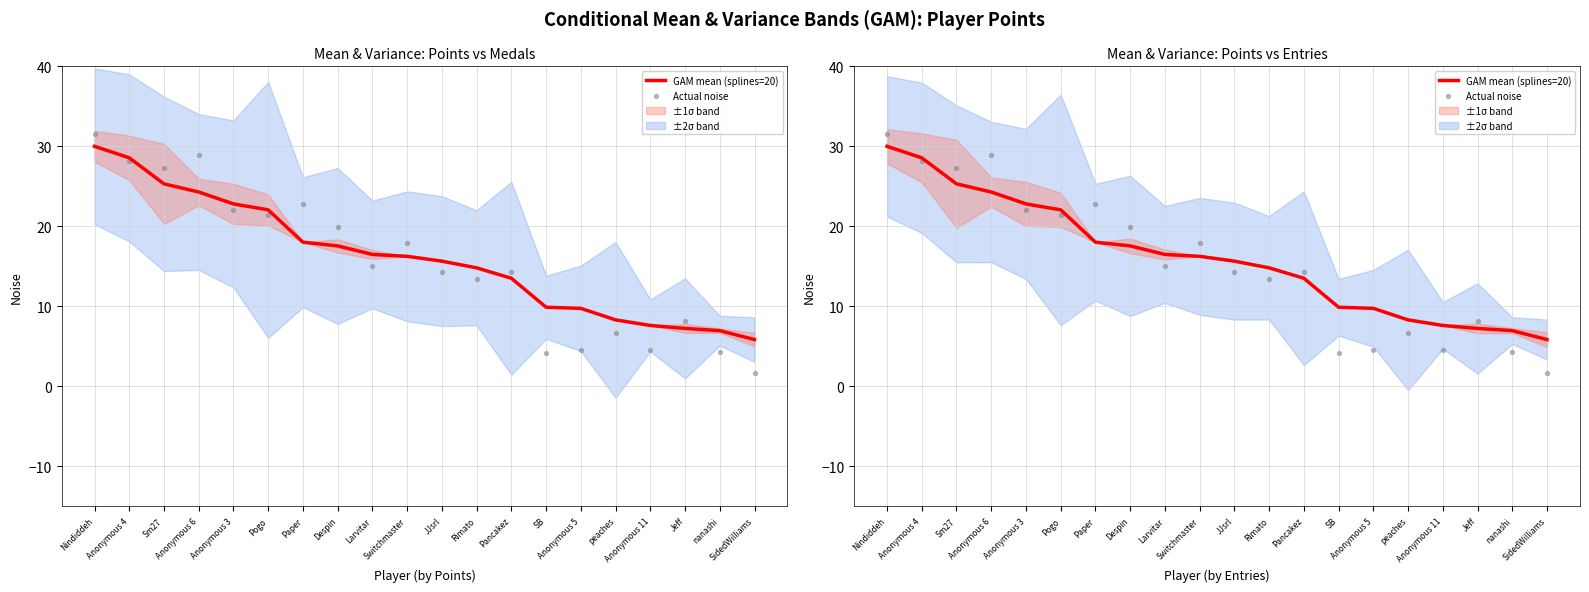

Which series reaches the maximum Y coordinate?

Actual noise